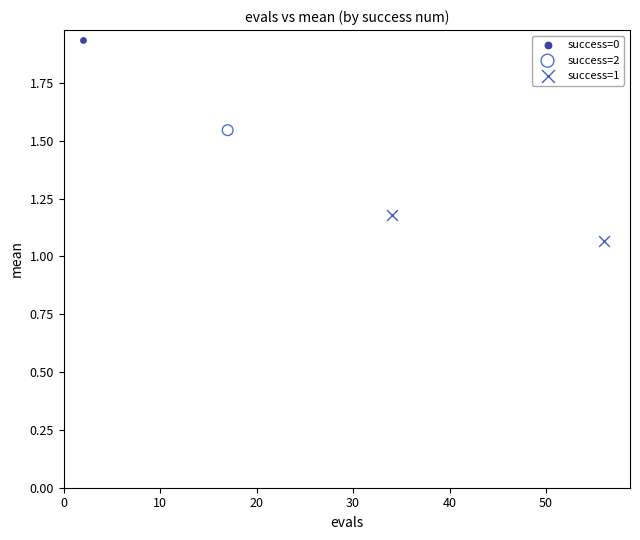

What are all the series names shown in the legend?

success=0, success=2, success=1